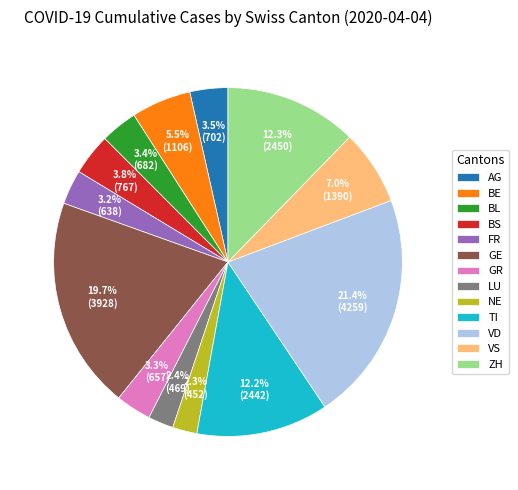

What is the ratio of the value at VD to the value at BE?

3.9